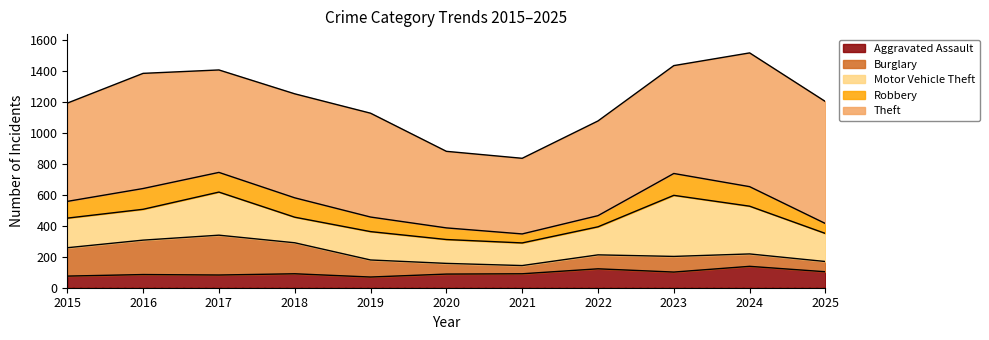

Between 2017 and 2023, which is larger?

2023